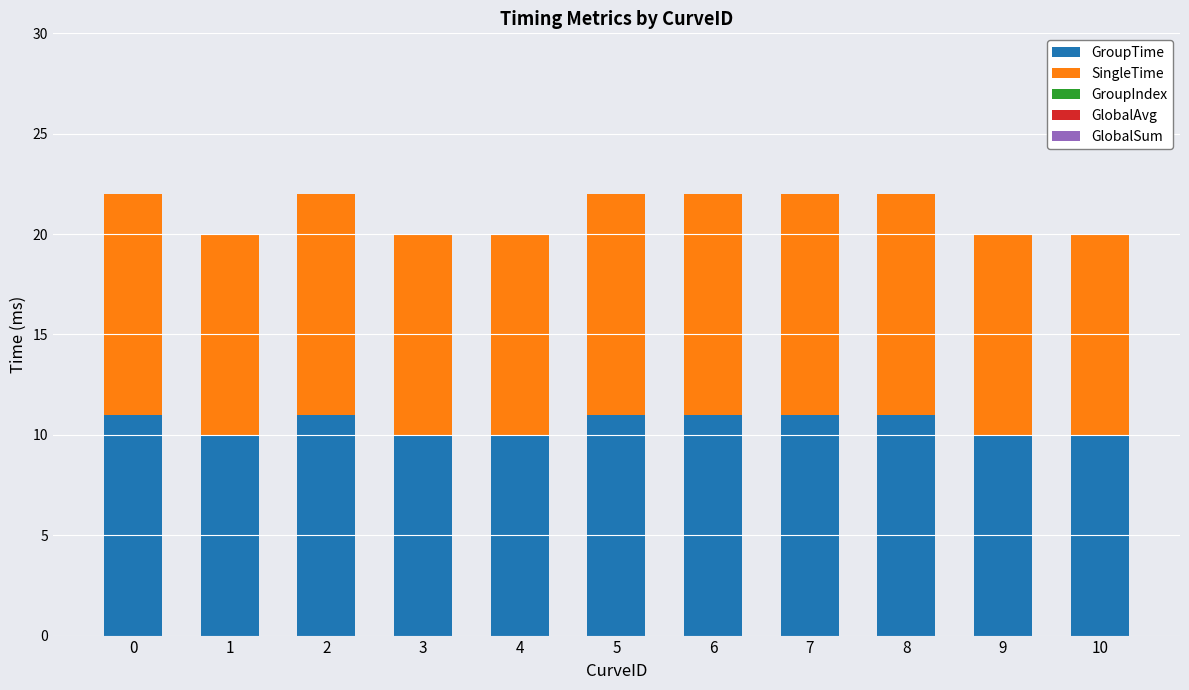

What is the total value across all series at 1?

20